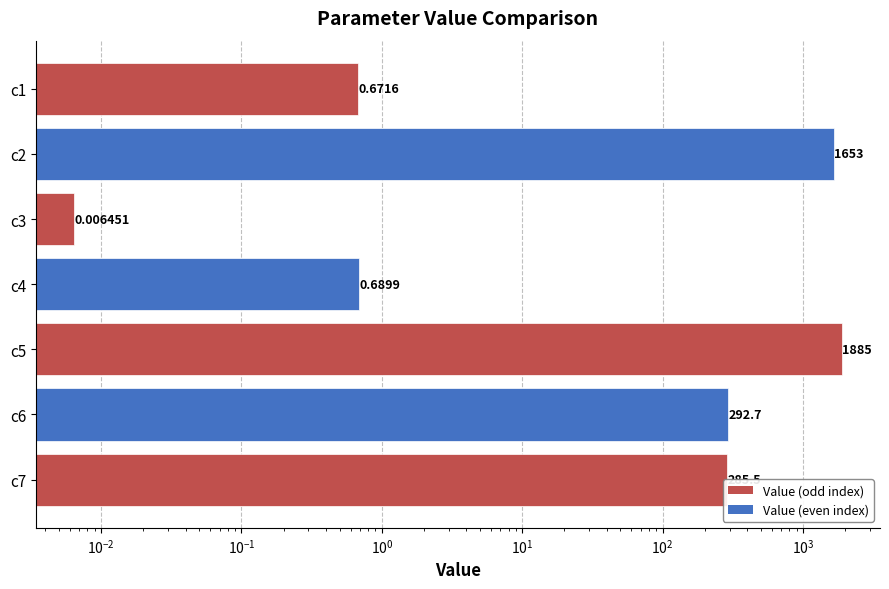

Is it true that the value at c5 is 3306.2?

False